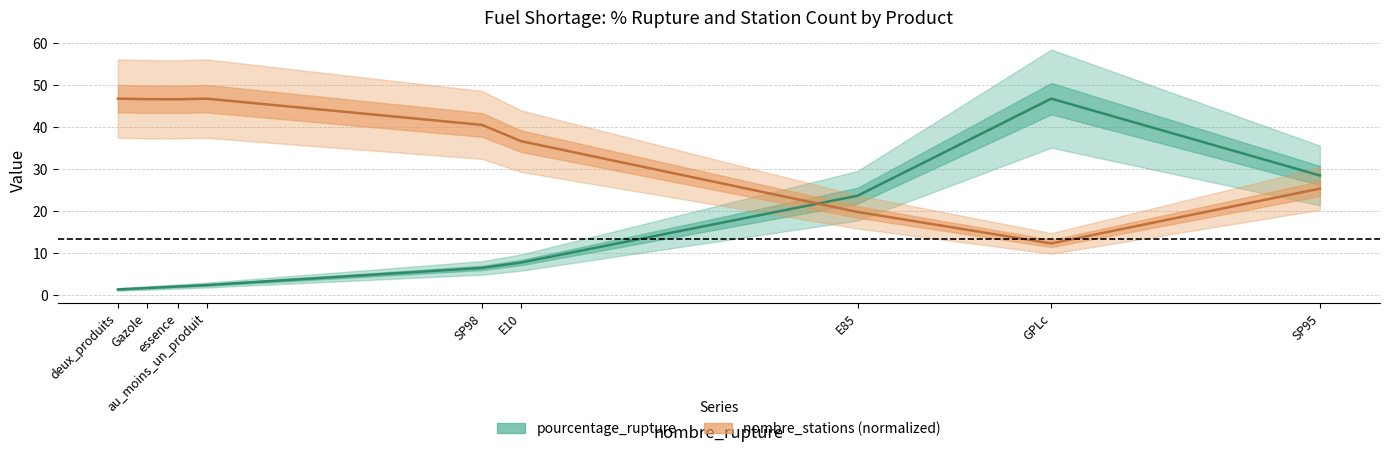

At which label does nombre_stations (normalized) first exceed 40?

deux_produits